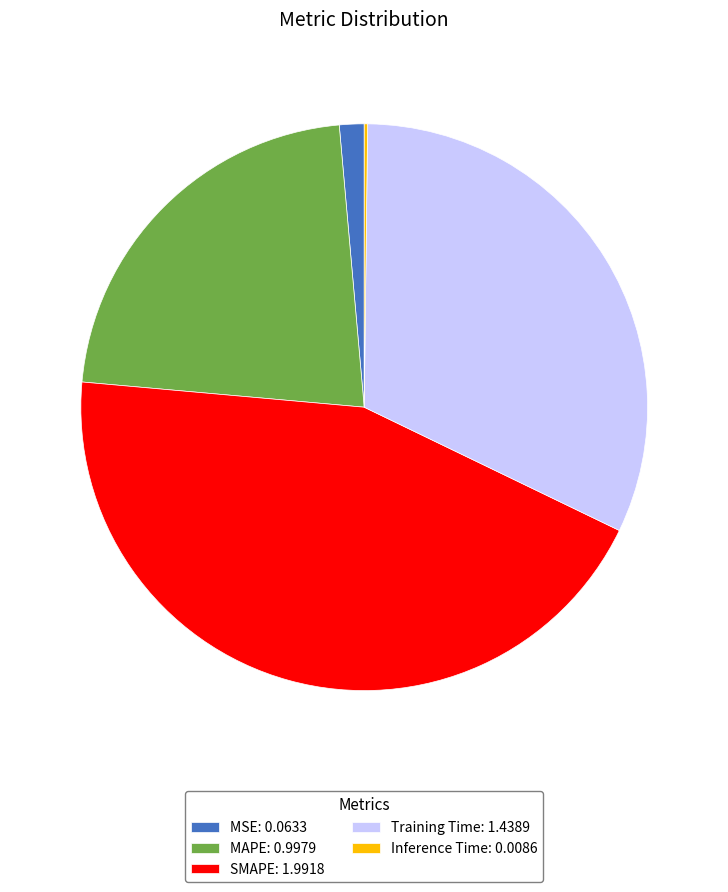

Is MAPE the majority of the pie?

No